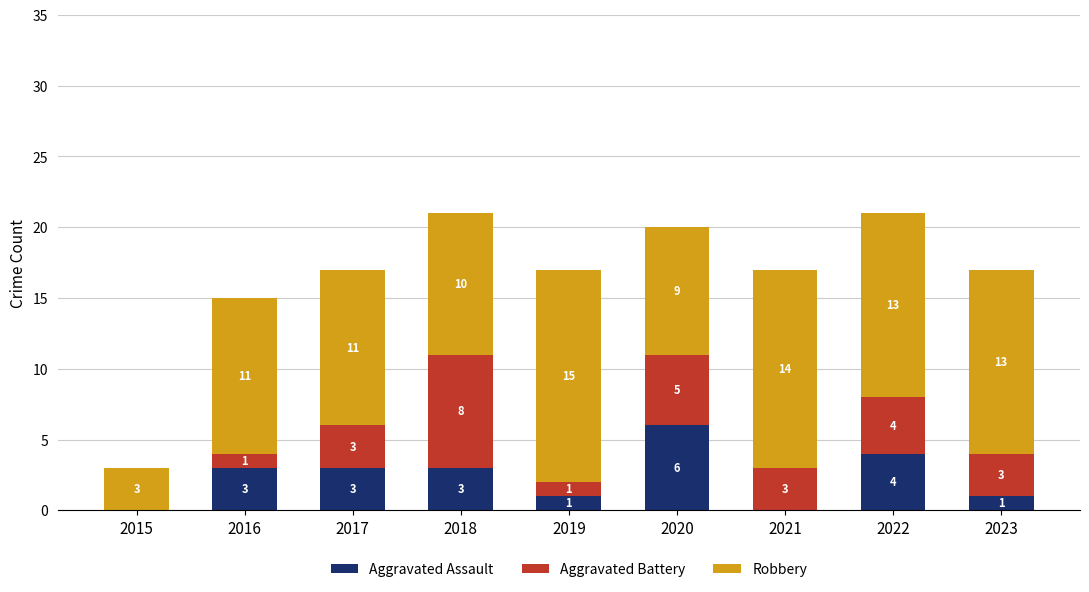

What is the highest value of the Aggravated Assault series?

6